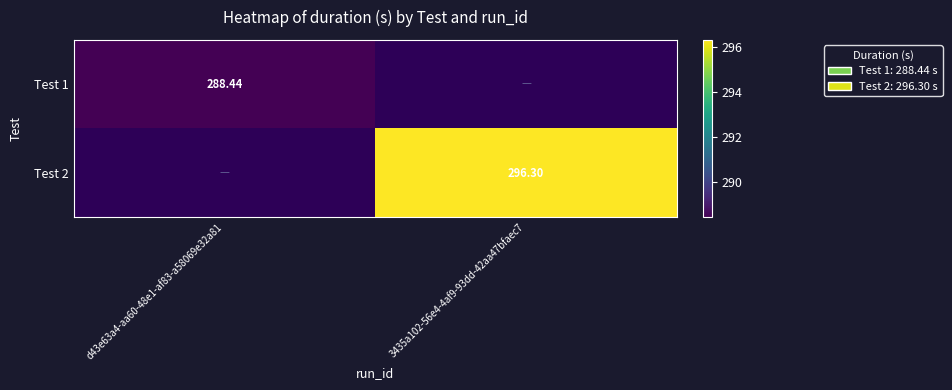

How many categories are shown in the chart?

2